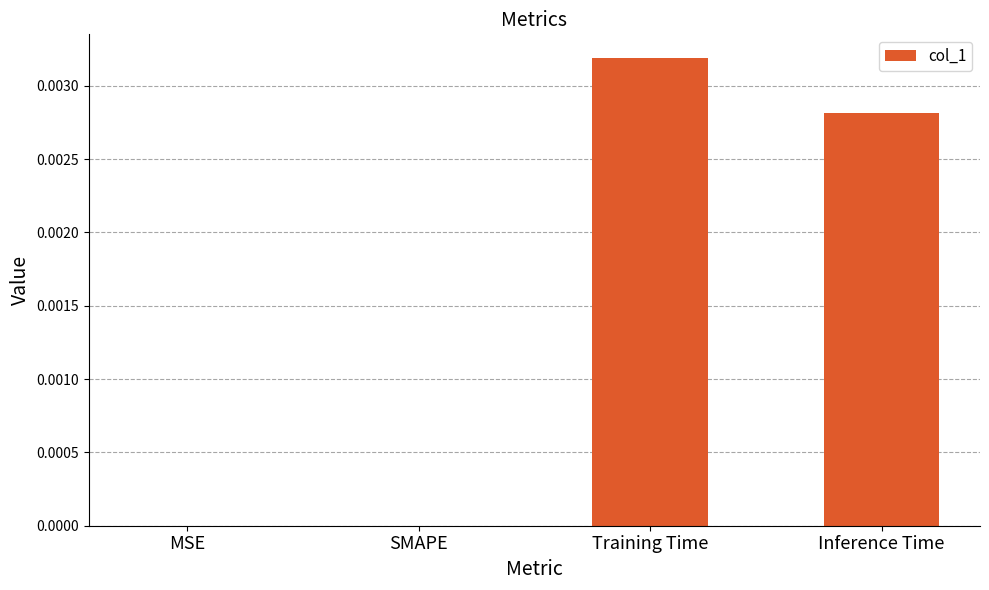

Which label corresponds to the largest value in the chart?

Training Time